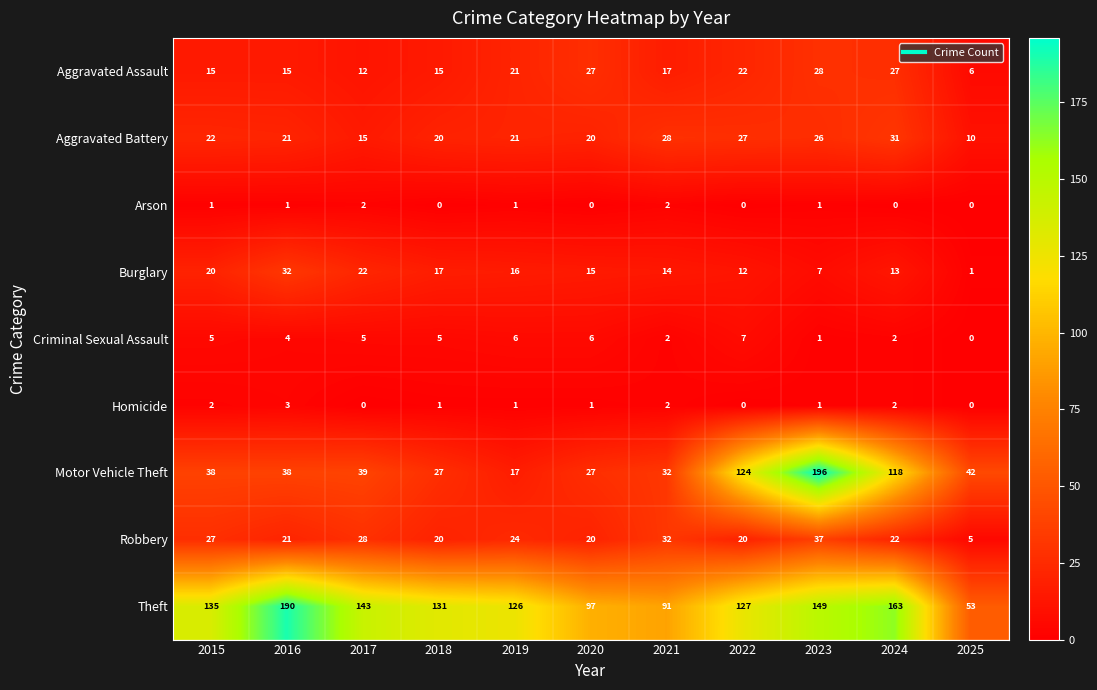

Rank the series by their maximum value, from lowest to highest.

Arson, Homicide, Criminal Sexual Assault, Aggravated Assault, Aggravated Battery, Burglary, Robbery, Theft, Motor Vehicle Theft